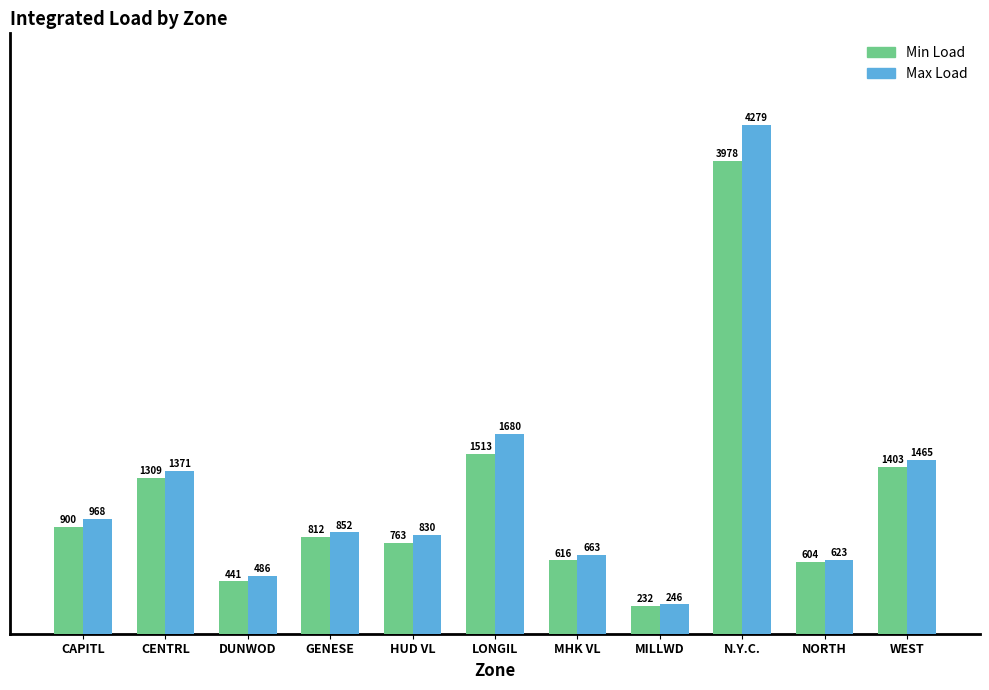

Count the number of categories in the chart.

11